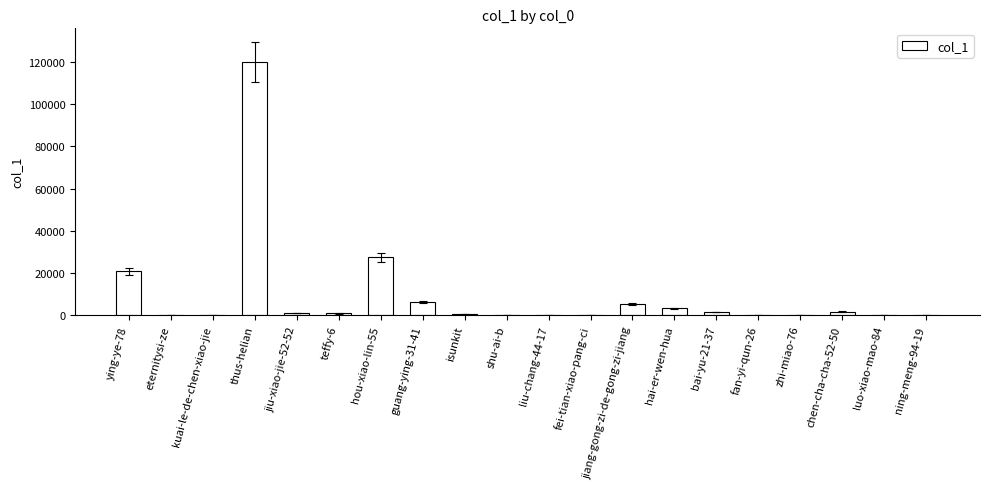

The chart shows a value of 15 at fan-yi-qun-26. True or false?

True